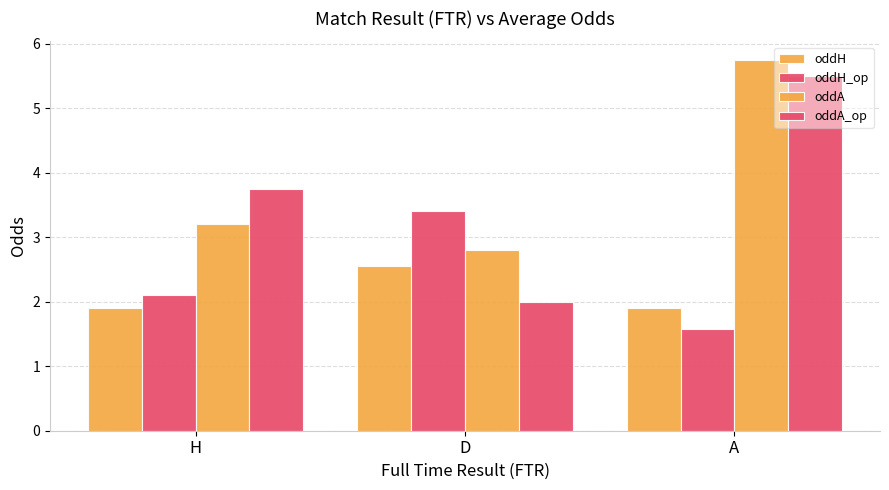

Which category has the lowest value in the oddH_op series?

A